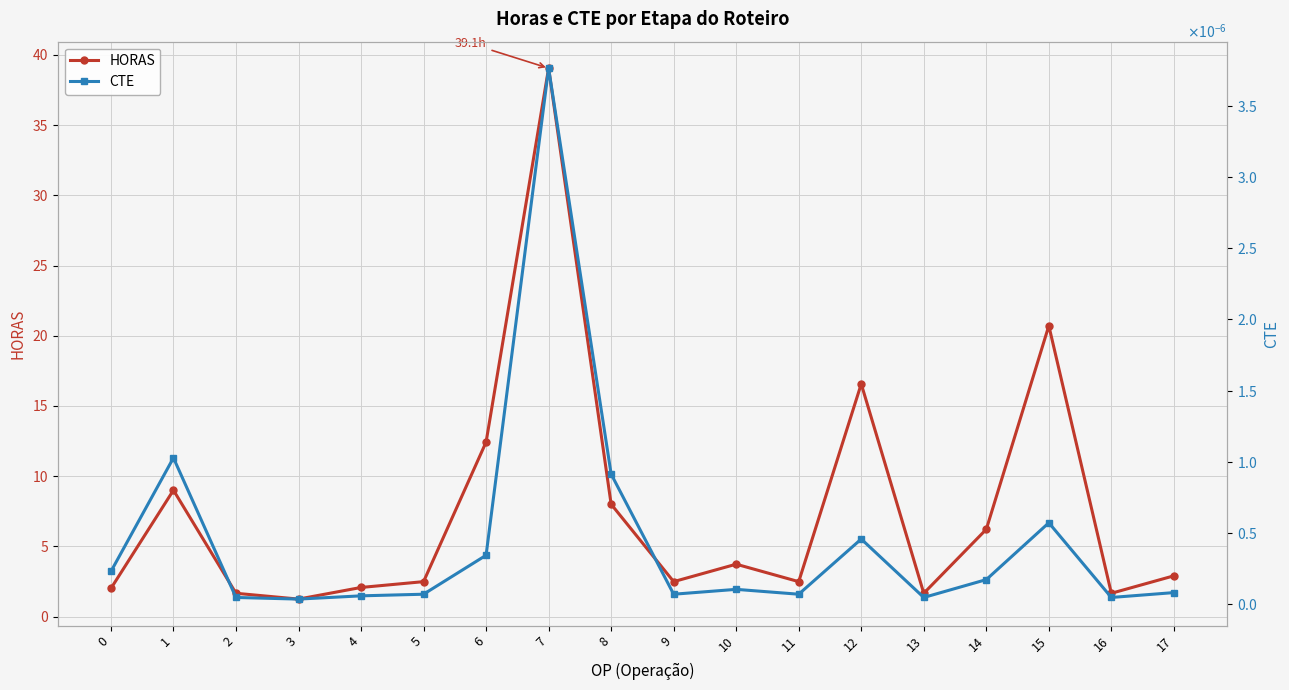

Reading left to right, extract all data points from this chart.

HORAS: 2.0	9.0	1.7	1.2	2.1	2.5	12.4	39.1	8.0	2.5	3.7	2.5	16.6	1.7	6.2	20.7	1.7	2.9
CTE: 0.0	0.0	0.0	0.0	0.0	0.0	0.0	0.0	0.0	0.0	0.0	0.0	0.0	0.0	0.0	0.0	0.0	0.0